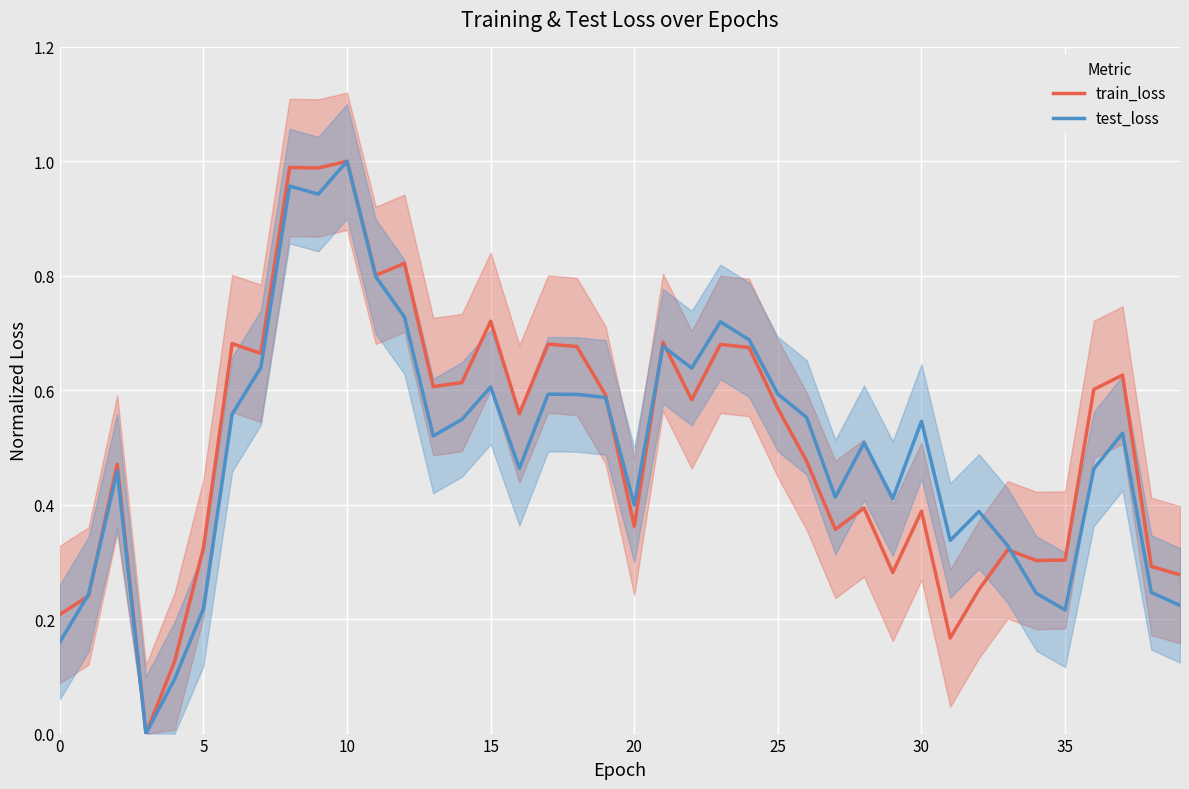

Rank the series at 15 from highest to lowest value.

train_loss, test_loss